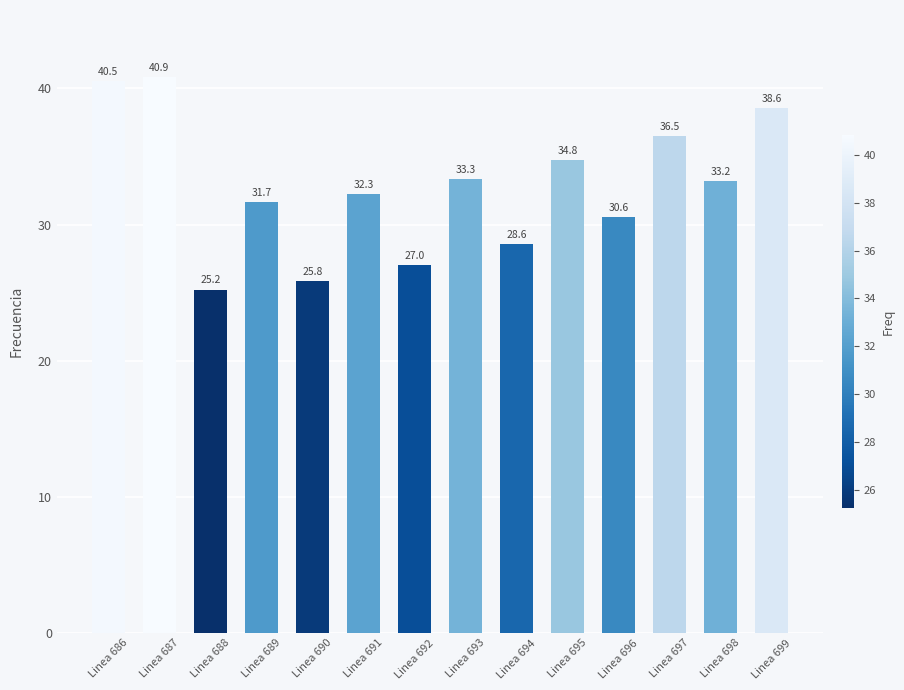

The value at Linea 690 is 16.6. True or false?

False